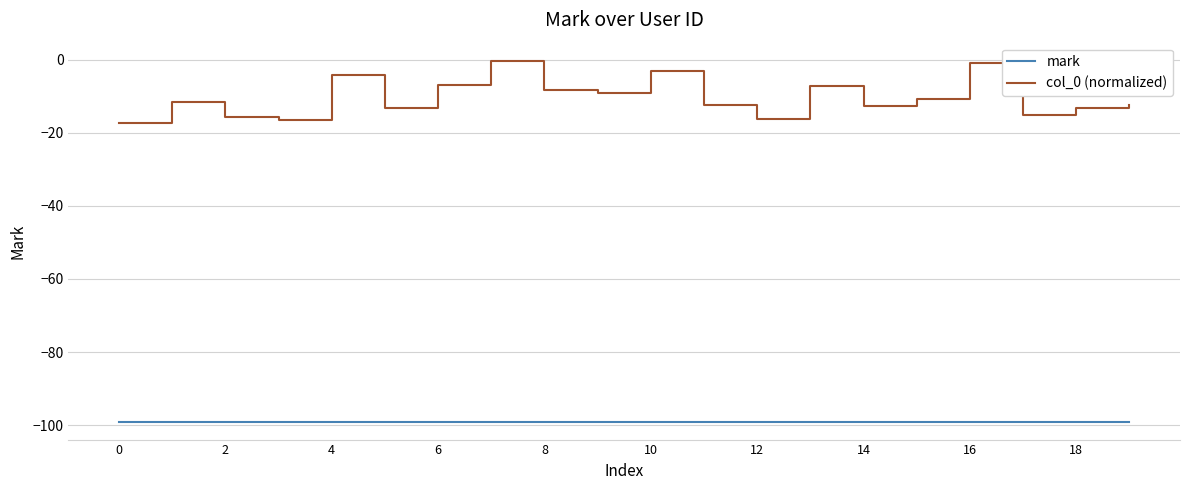

Rank the series by their average value, from highest to lowest.

col_0 (normalized), mark